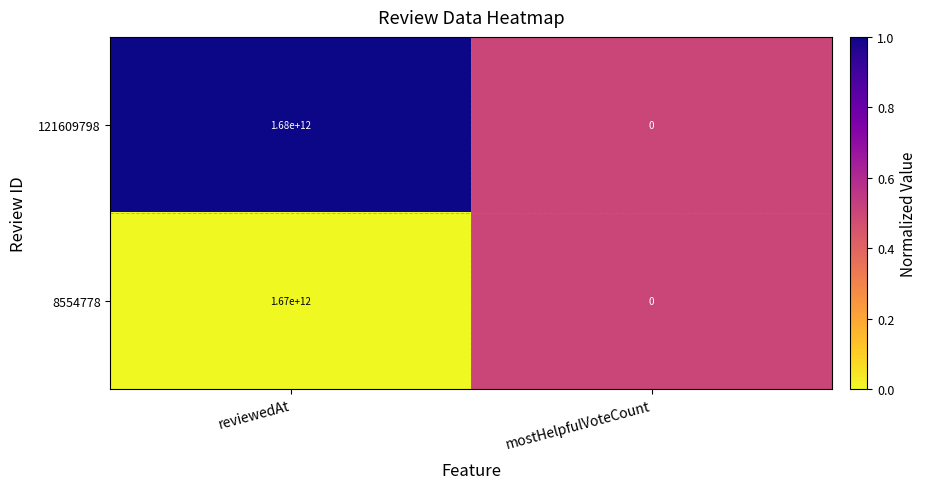

Which series changed the most between reviewedAt and mostHelpfulVoteCount?

121609798